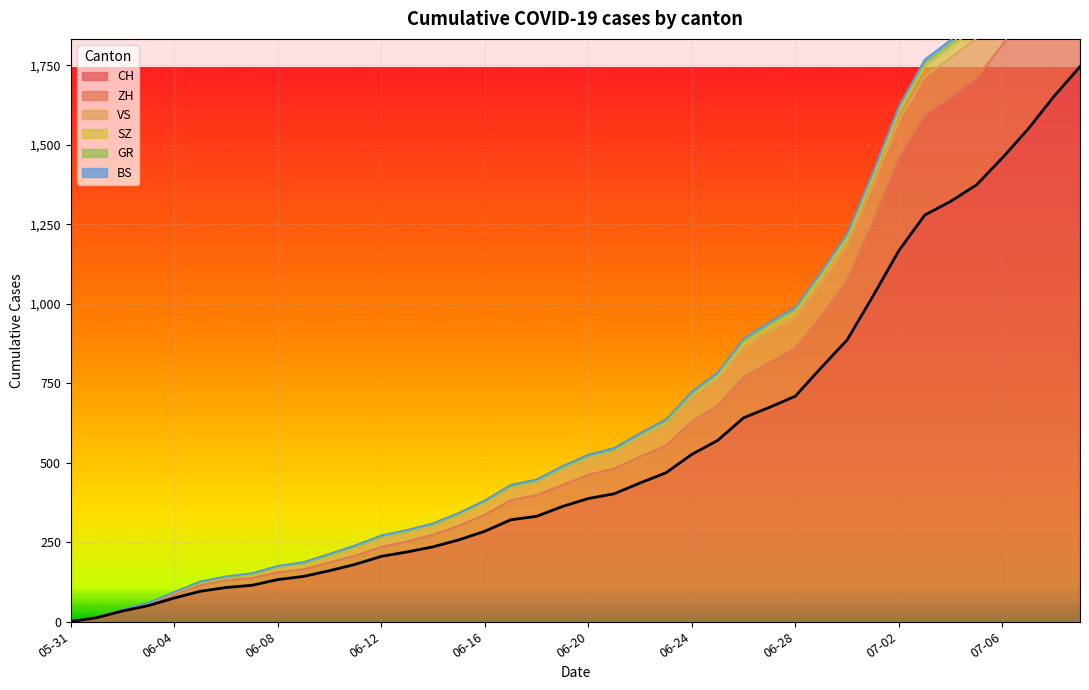

Which has a higher value, 2020-06-02 or 2020-06-05?

2020-06-05